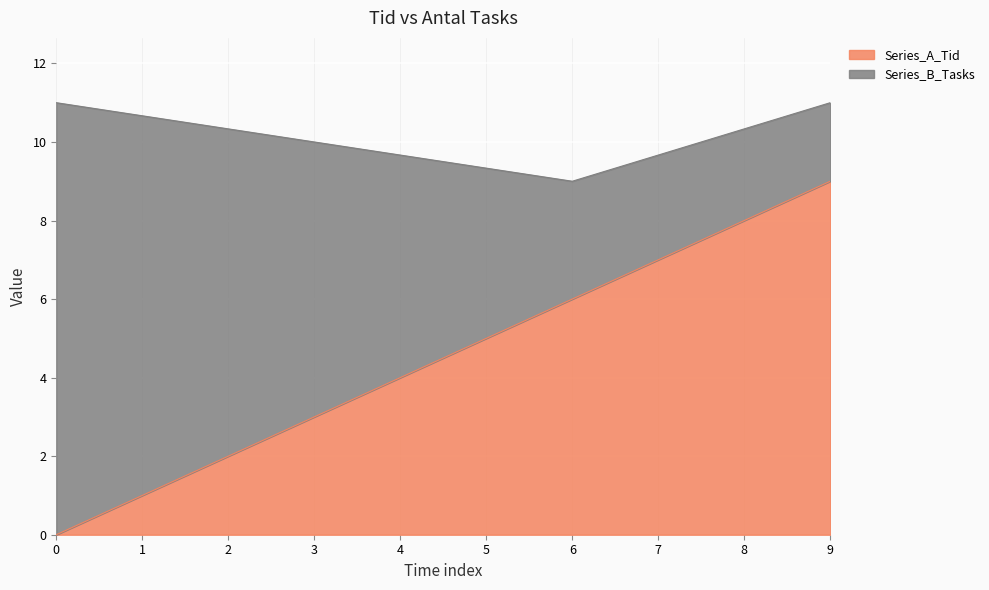

True or false: the data shows 9 at 6.

False